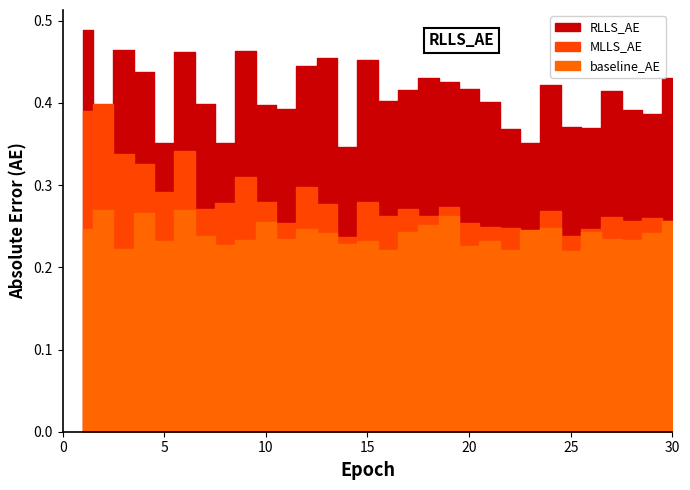

What are all the series names shown in the legend?

baseline_AE, MLLS_AE, RLLS_AE